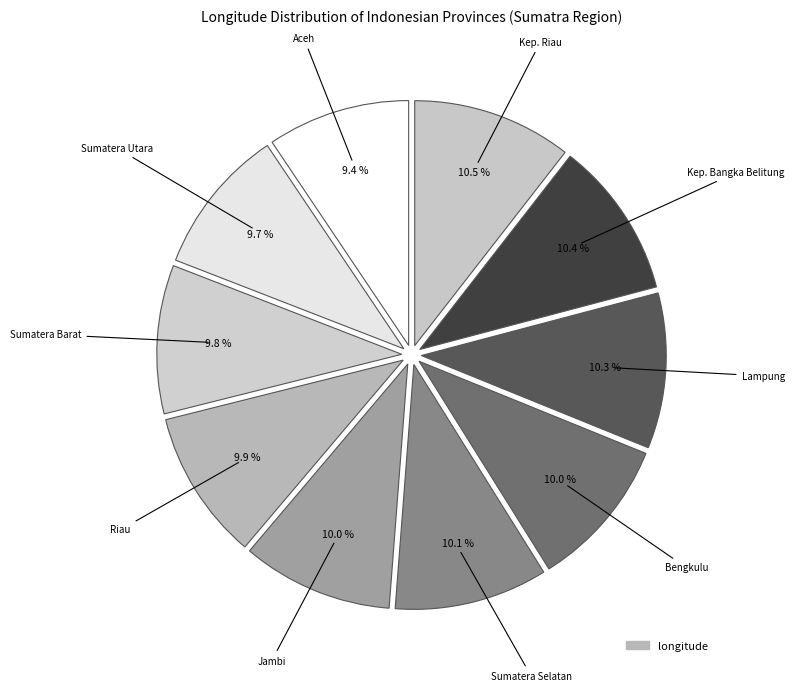

Count the number of slices in the pie.

10